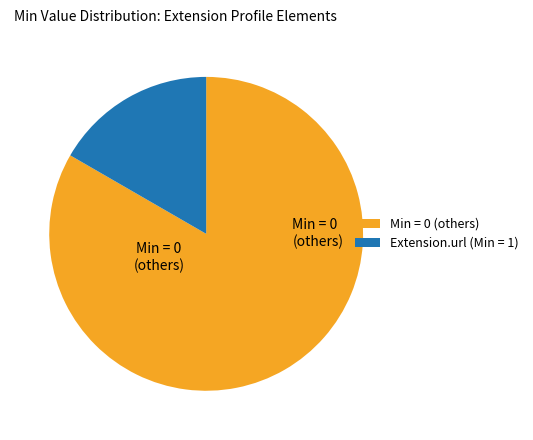

Rank the categories by value from highest to lowest.

Min = 0 (others), Extension.url (Min = 1)